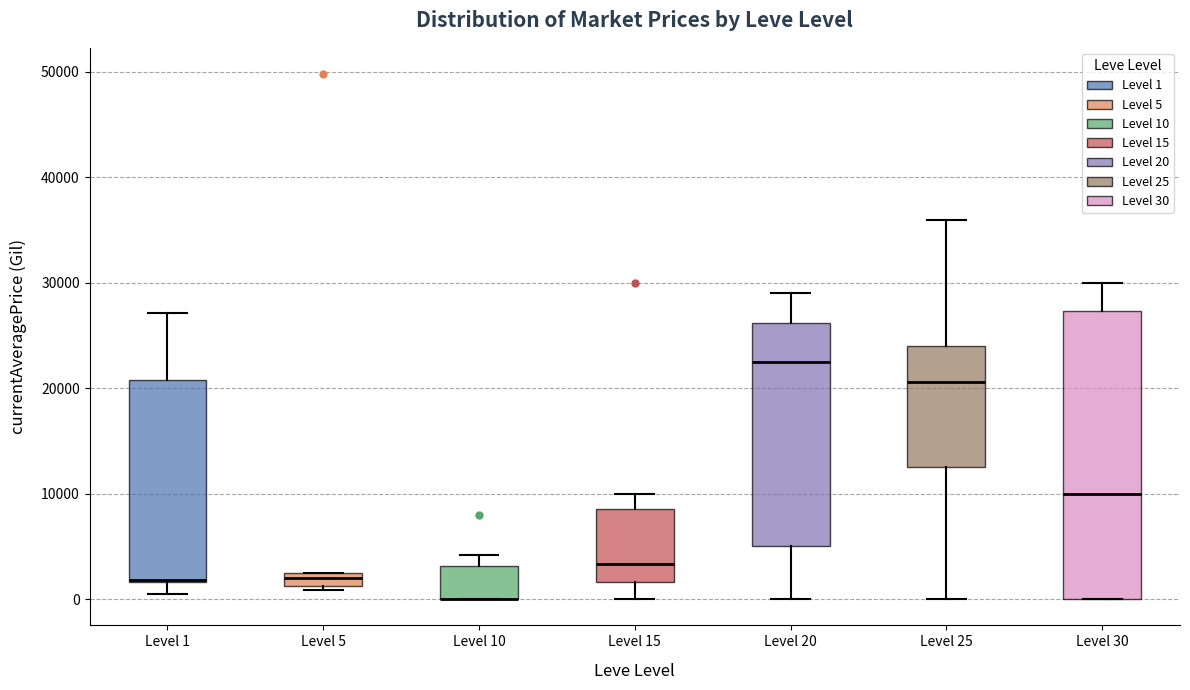

Which box is the tallest, from its lower edge to its upper edge?

Level 30